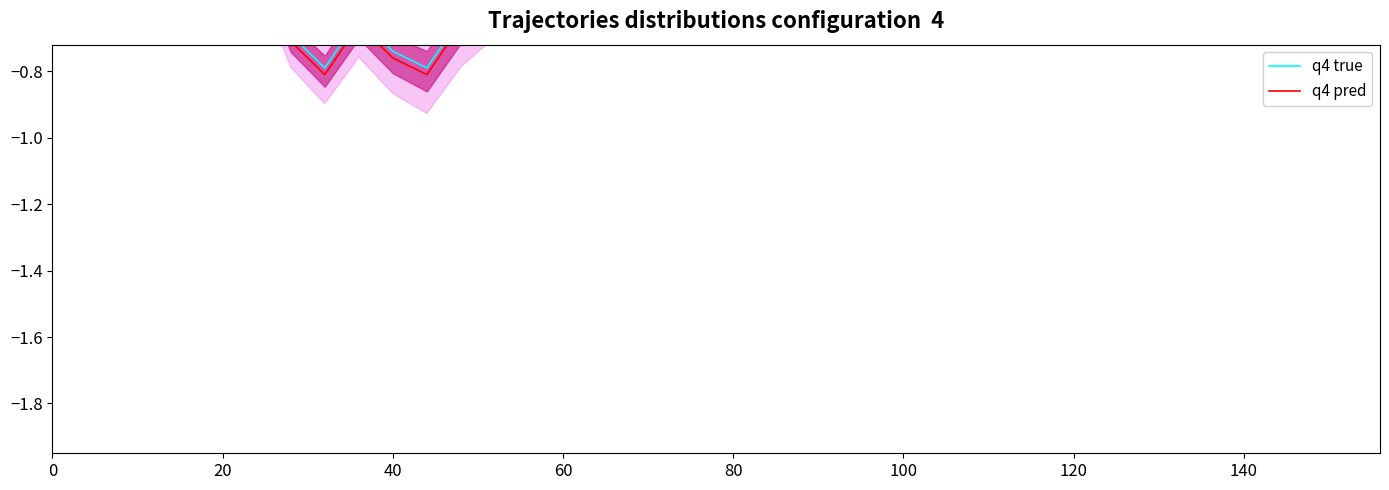

Is the value of q4 pred at 60 greater than the value of q4 true at 20?

Yes